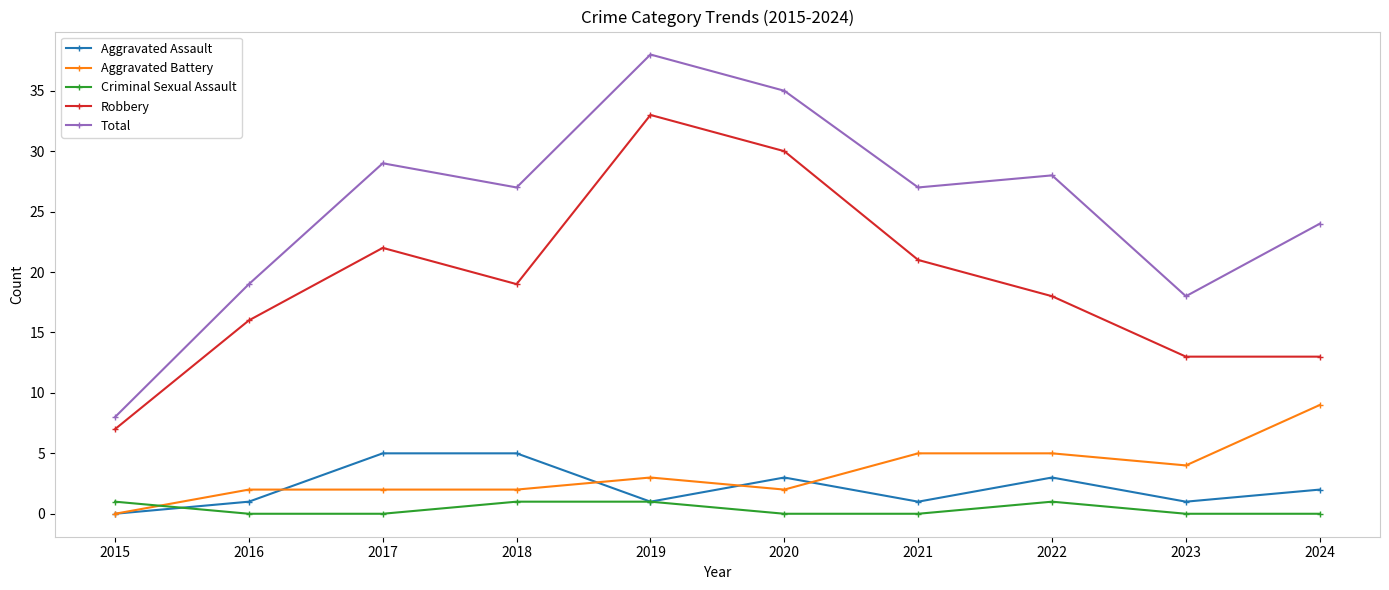

Is the value of Total at 2022 greater than the value of Criminal Sexual Assault at 2020?

Yes